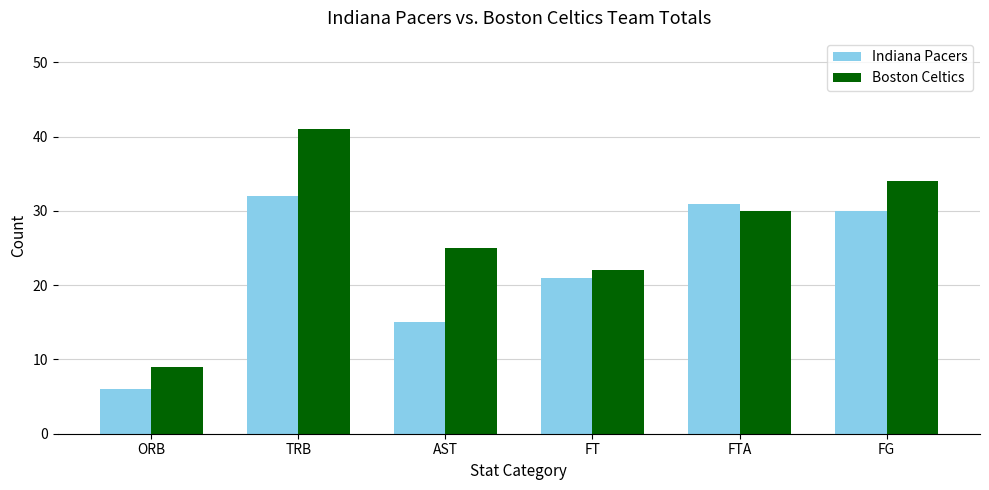

Reading left to right, list all the values displayed in this chart.

Indiana Pacers: 6	32	15	21	31	30
Boston Celtics: 9	41	25	22	30	34